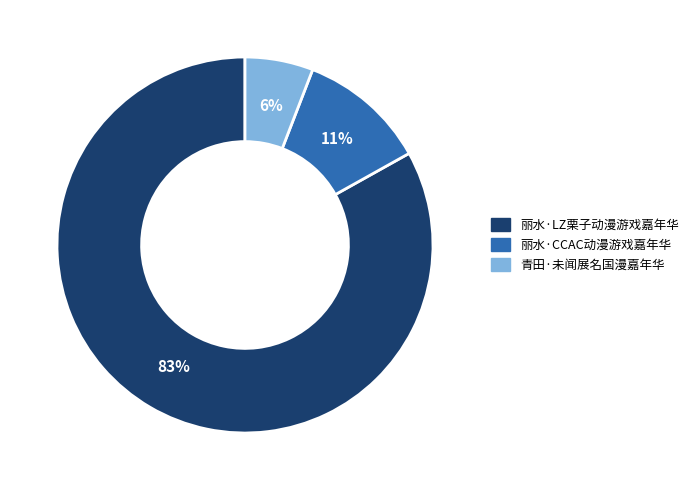

True or false: 丽水·LZ栗子动漫游戏嘉年华 accounts for 98% of the total.

False